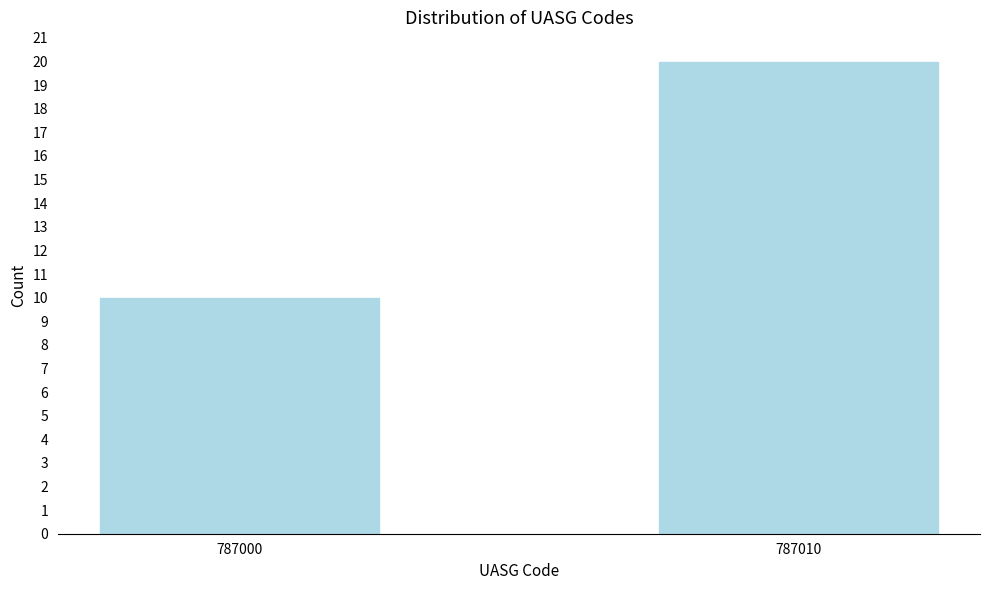

Reading left to right, extract all data points from this chart.

787000=10	787010=20